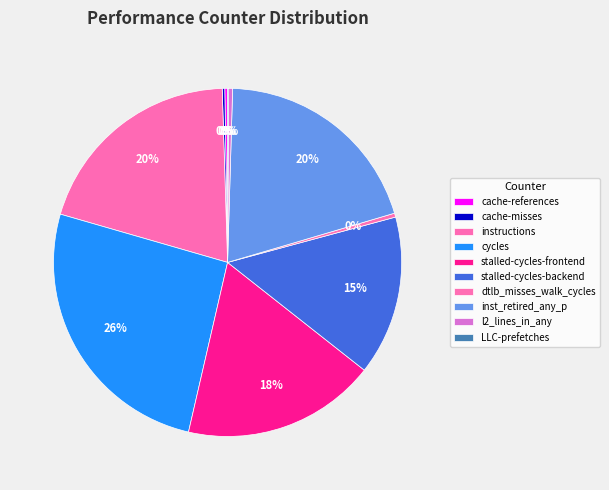

The stalled-cycles-backend slice represents 3% of the pie. True or false?

False